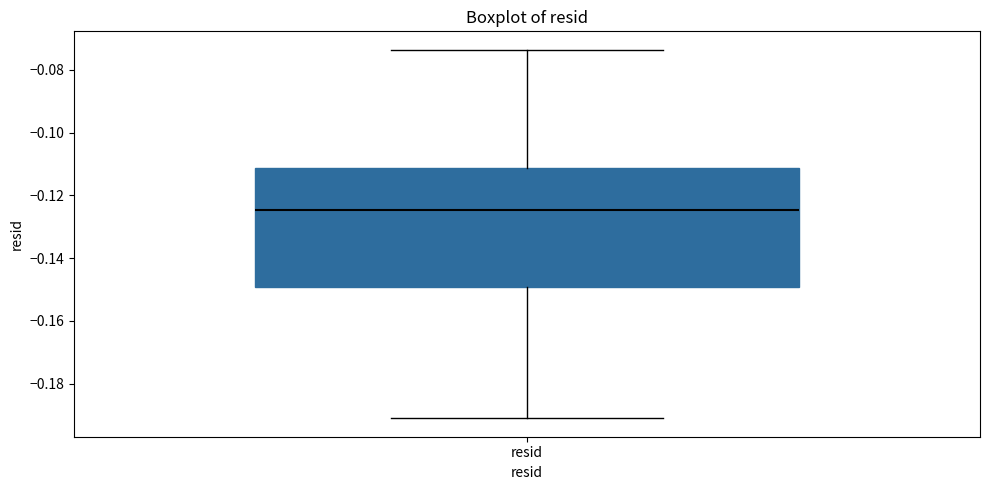

Read this box plot against the y-axis: the position of the median line, the range covered by the box, and the ends of both whiskers. The values are not printed on the chart, so give them approximately, as read against the axis.

median -0.124, box -0.150 to -0.112, whiskers -0.192 to -0.074